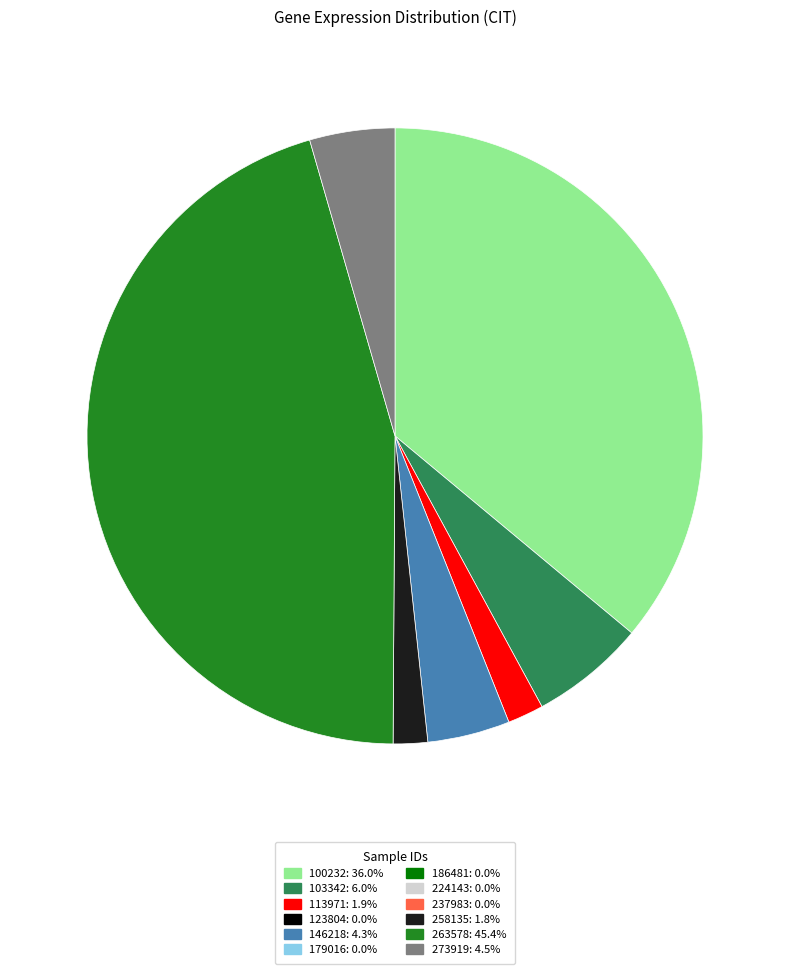

Is there a majority slice in this chart?

No